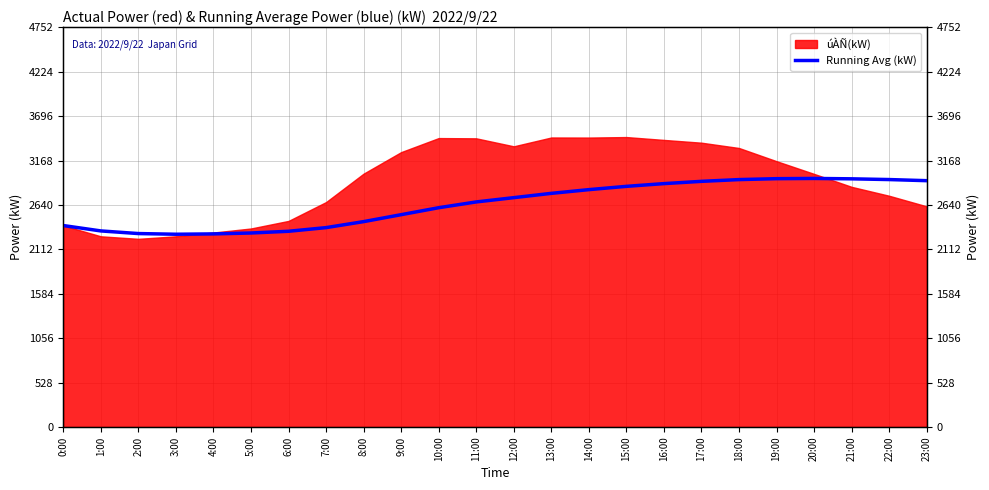

What is the difference between the maximum and second lowest values?

659.4